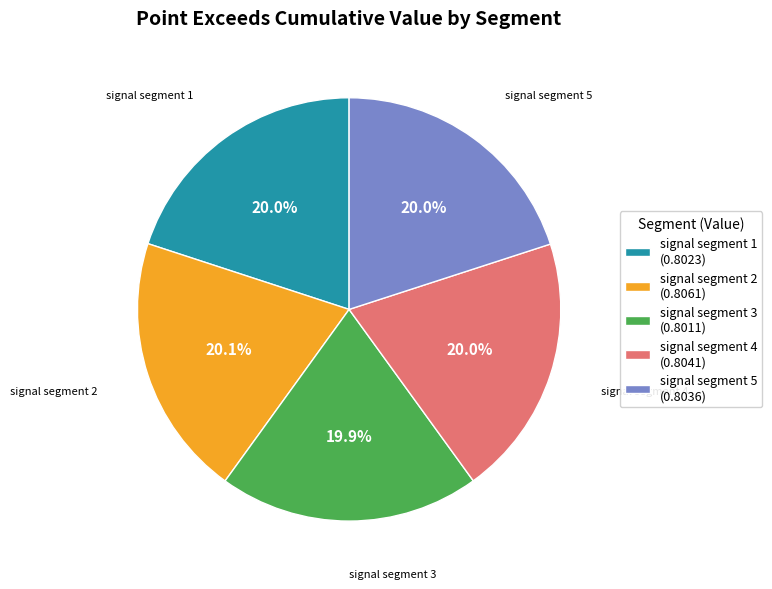

How many segments does this pie chart have?

5